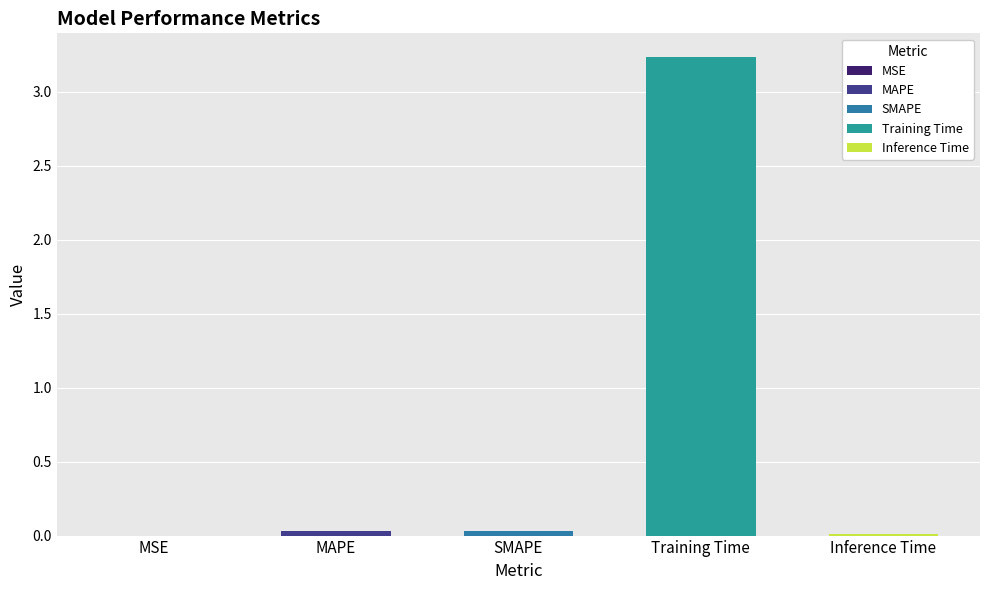

List the labels in order of value, largest first.

Training Time, SMAPE, MAPE, Inference Time, MSE